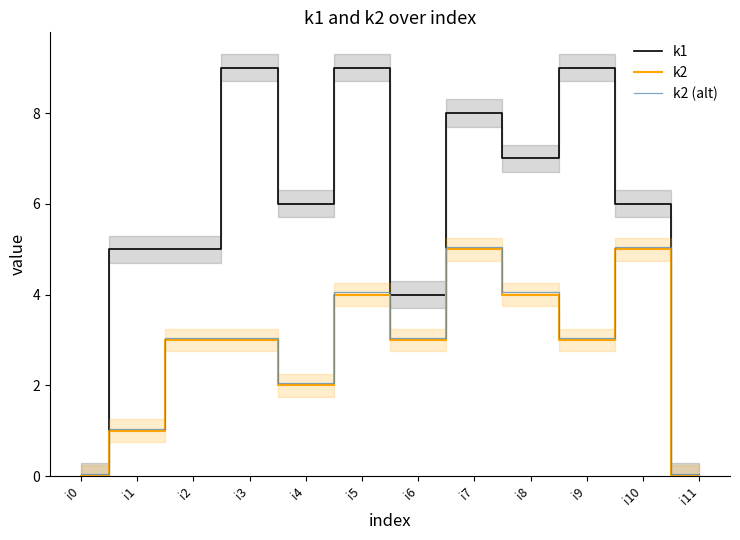

What are all the series names shown in the legend?

k1, k2, k2 (alt)